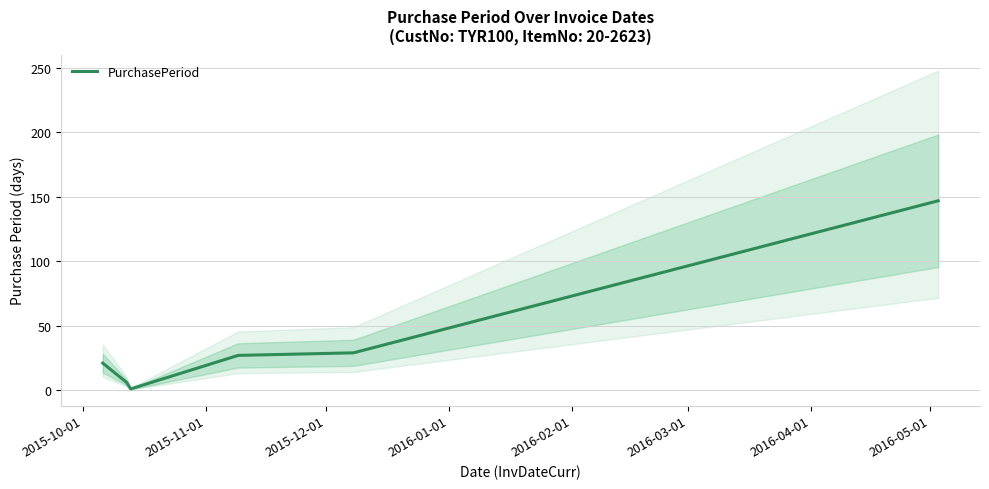

What is the maximum value for PurchasePeriod?

147